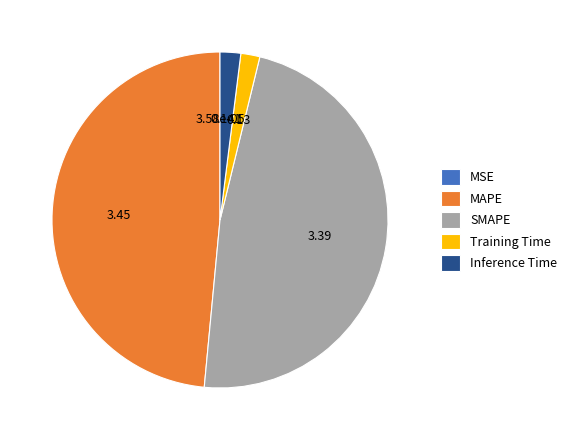

Does Inference Time account for over 50% of the chart?

No